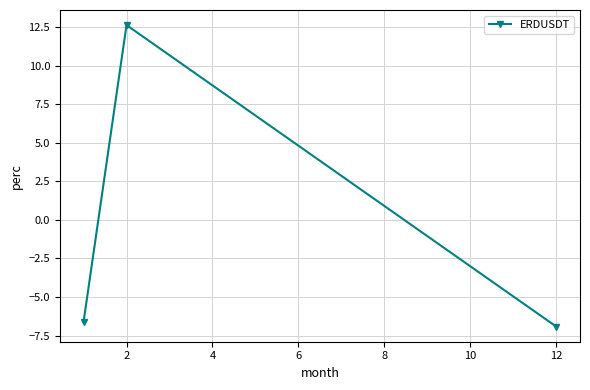

What is the value of the 1st point from the left?

-6.6